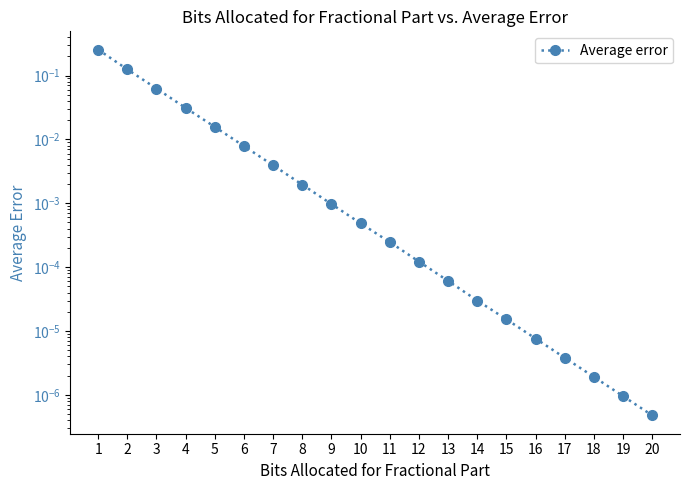

Where is the data nearest to the value 0?

20